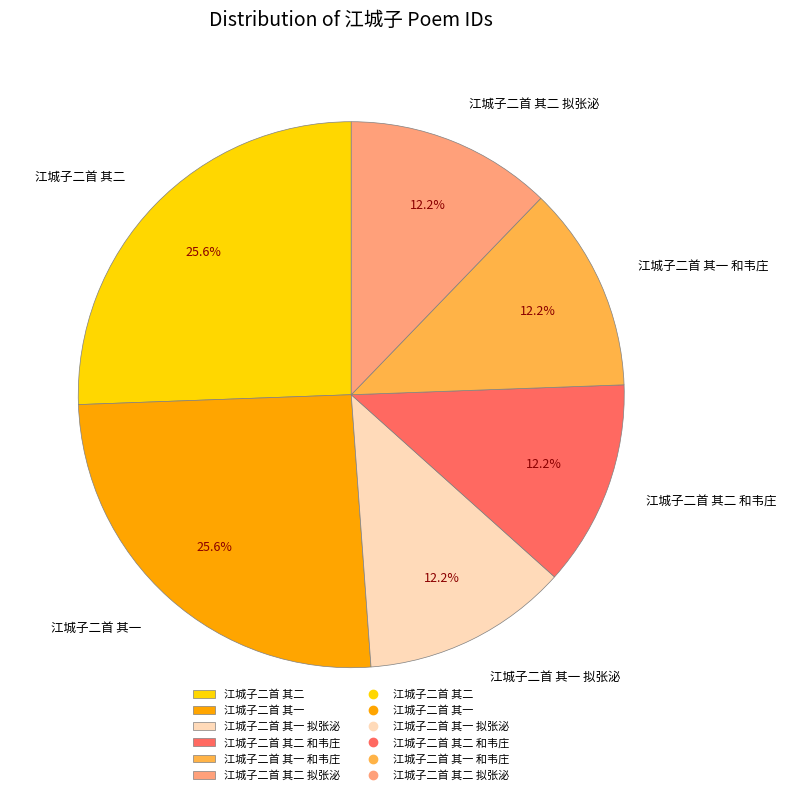

Between 江城子二首 其二 拟张泌 and 江城子二首 其一, which is larger?

江城子二首 其一